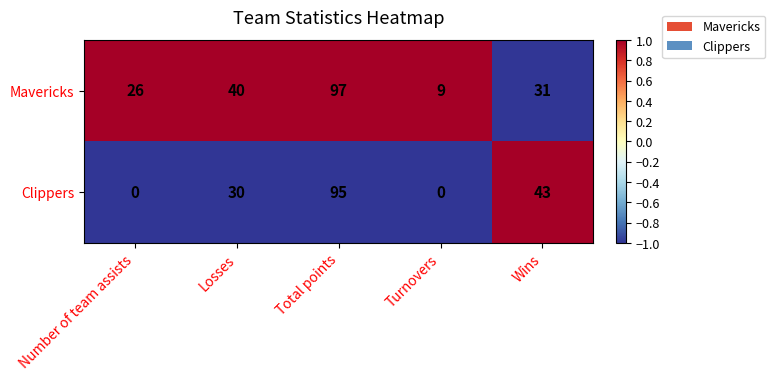

What is the spread (max minus min) of values at Number of team assists?

26